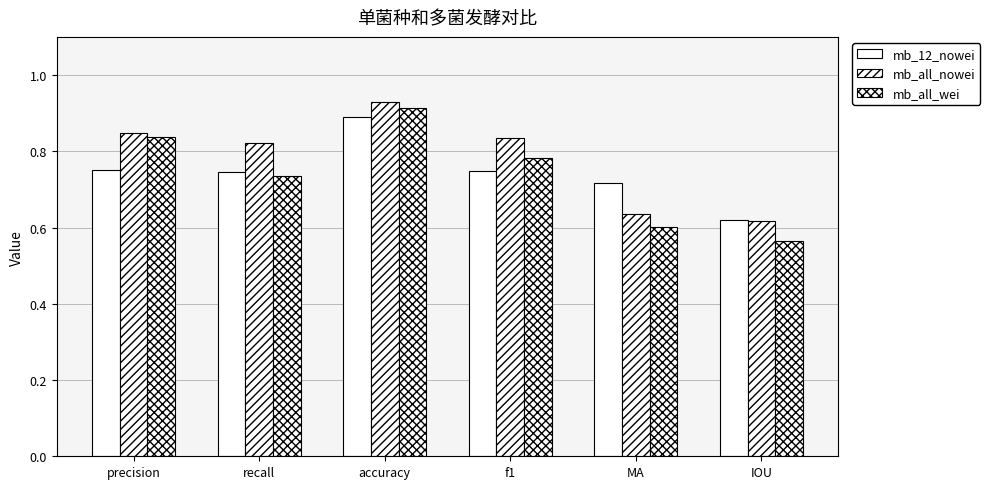

Count the number of categories in the chart.

6